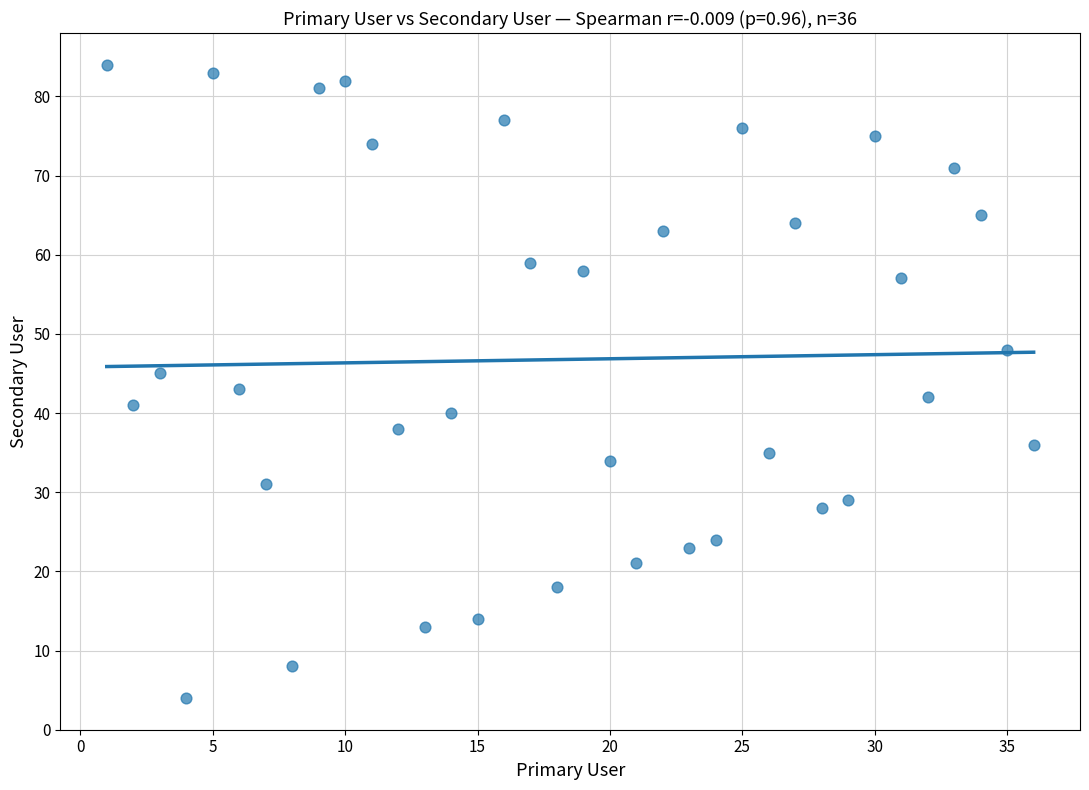

What is the range of X values (max minus min)?

35